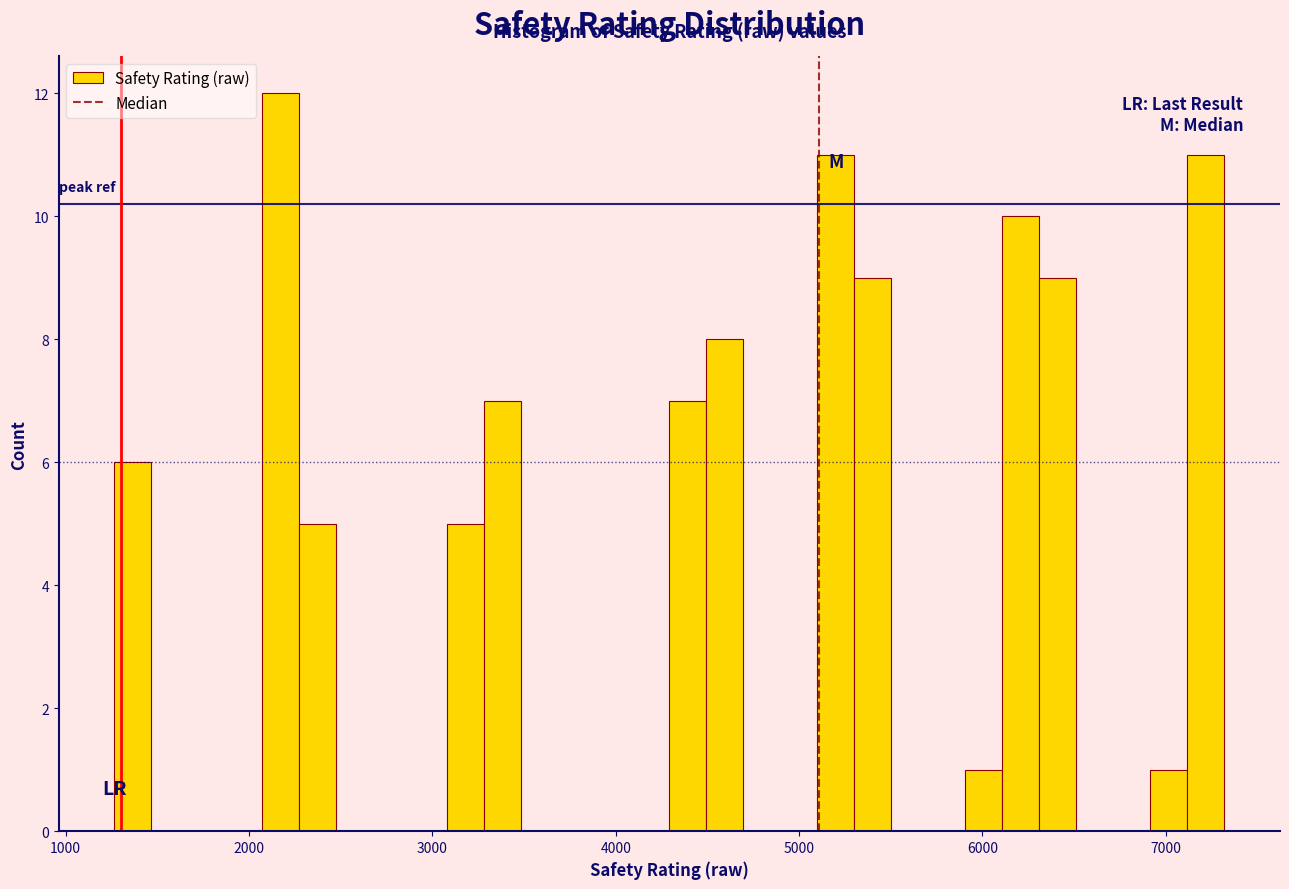

Read against the x-axis, roughly where is the centre of the tallest bar?

2200